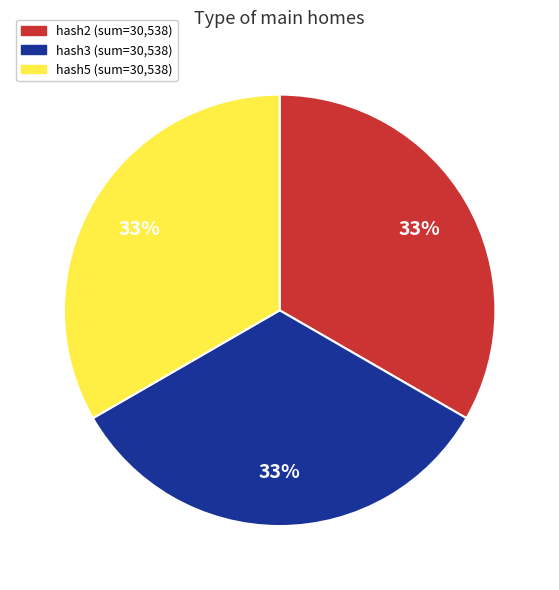

Count the number of slices in the pie.

3